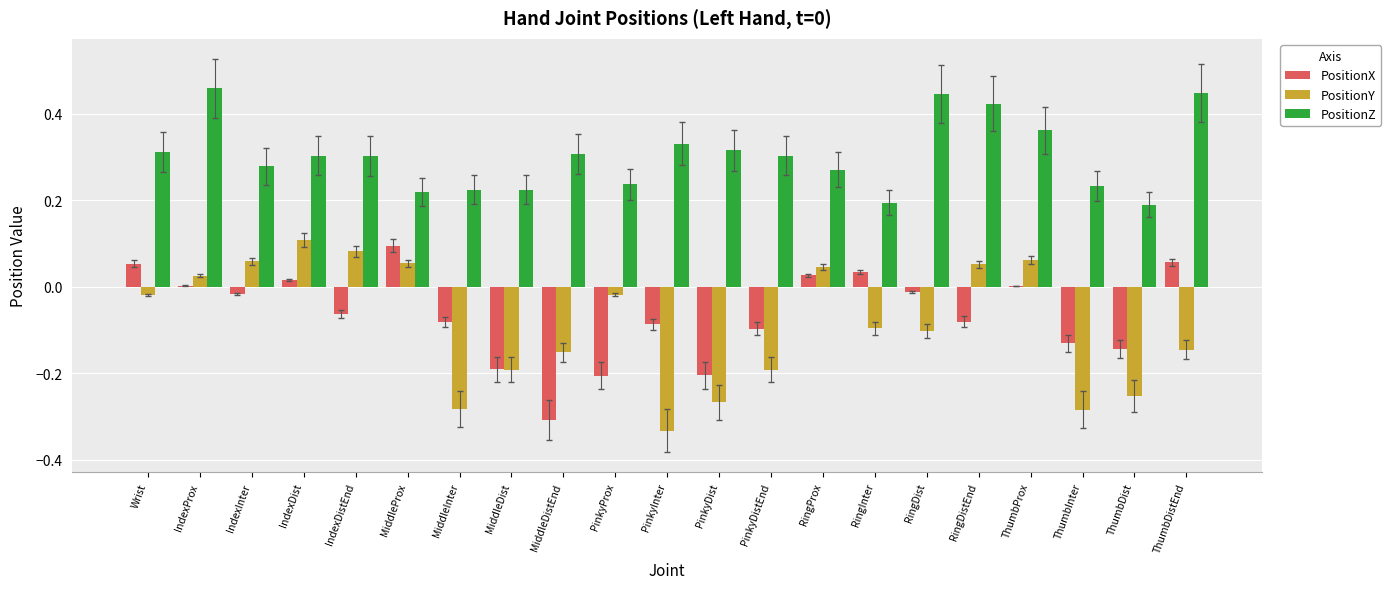

Which category has the highest value across all series?

IndexProx